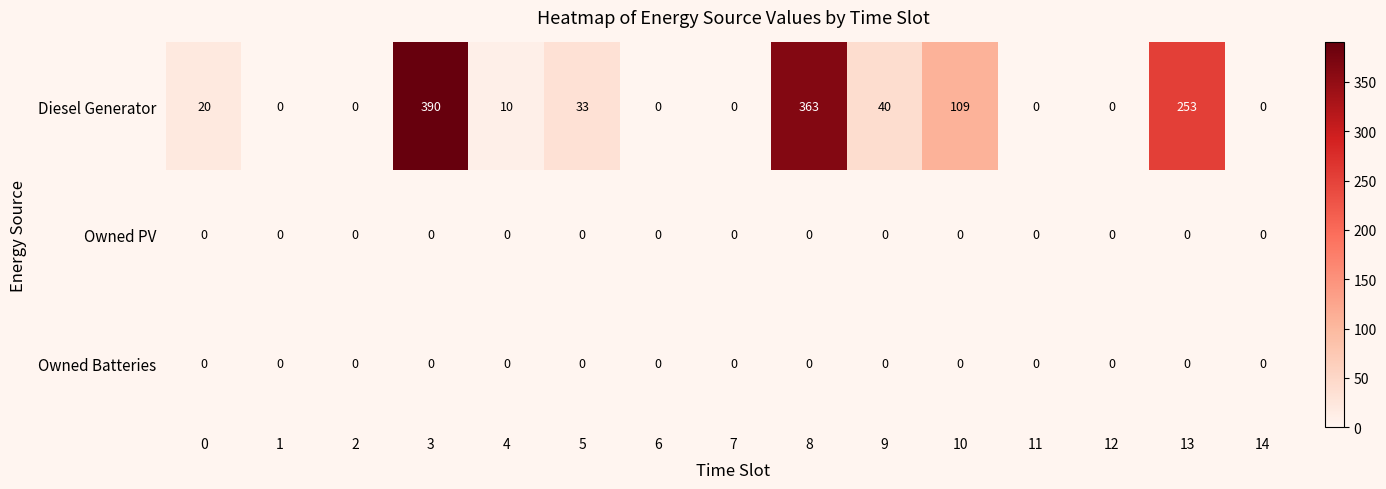

Which series has the widest spread of values?

Diesel Generator